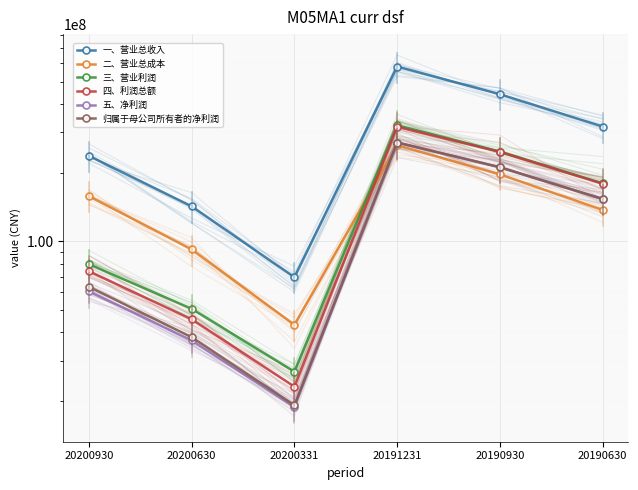

At how many categories does at least one series exceed 139168325?

5